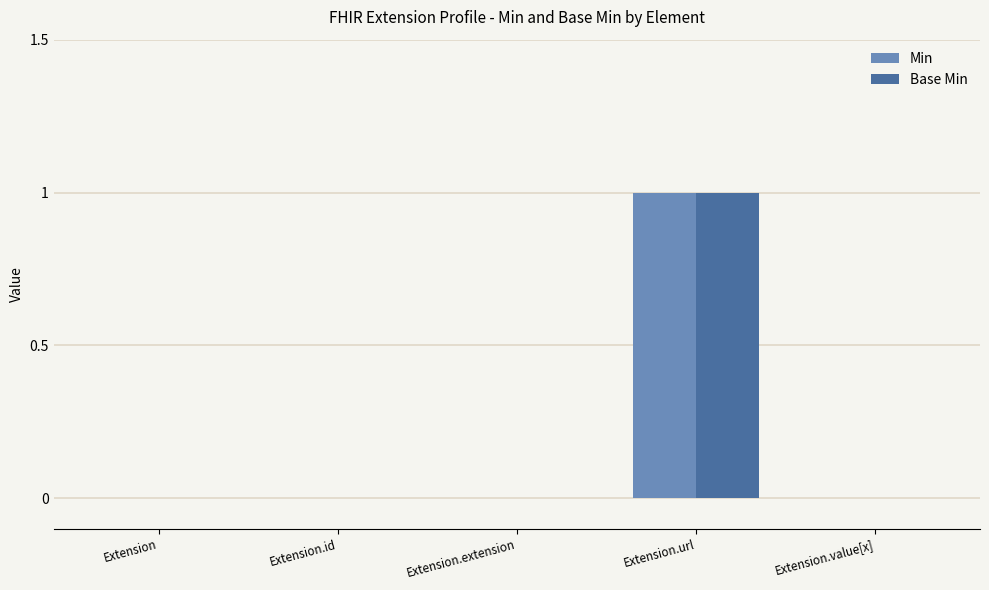

At which label does Base Min reach its peak?

Extension.url